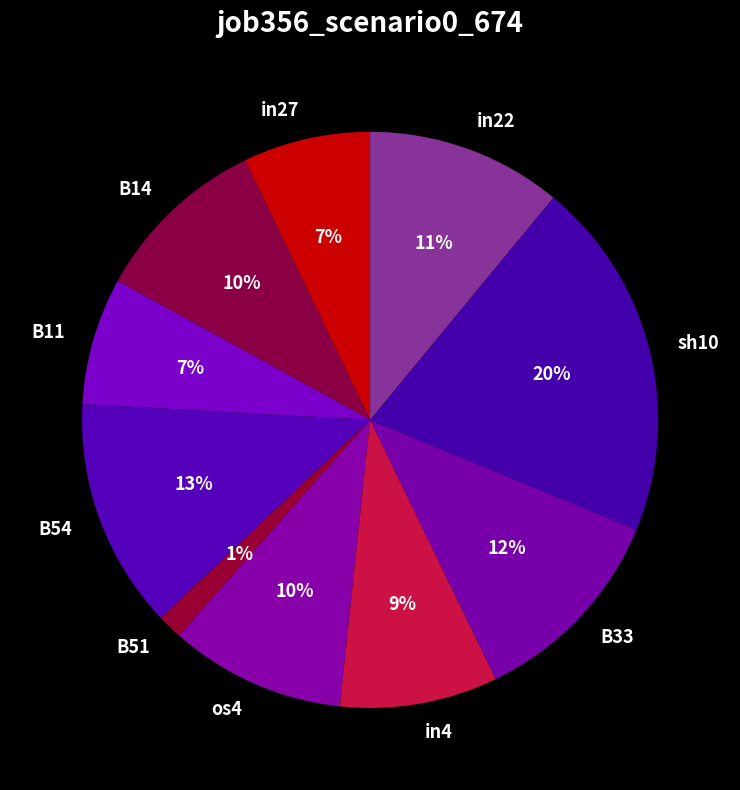

To the nearest percent, what is the combined percentage of sh10 and B54?

33%